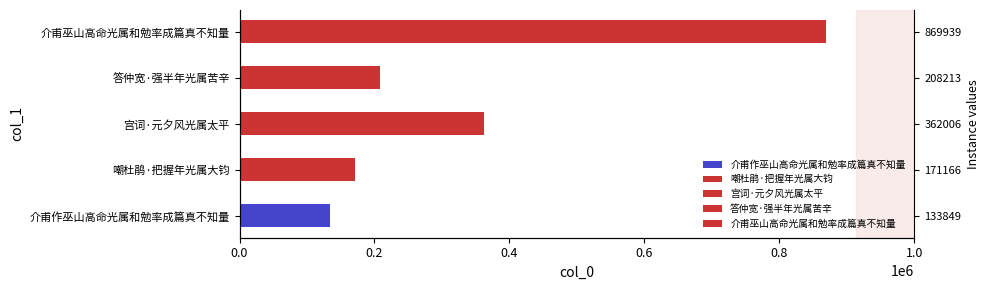

What is the sum of the values at 嘲杜鹃·把握年光属大钧 and 宫词·元夕风光属太平?

533172